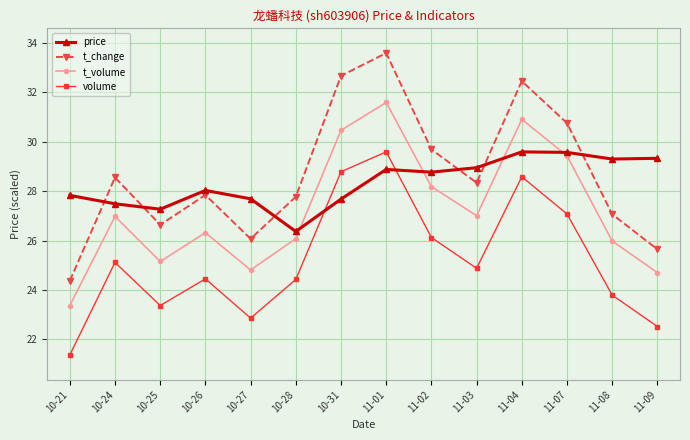

Where do price and t_change first cross each other?

10-21 and 10-24